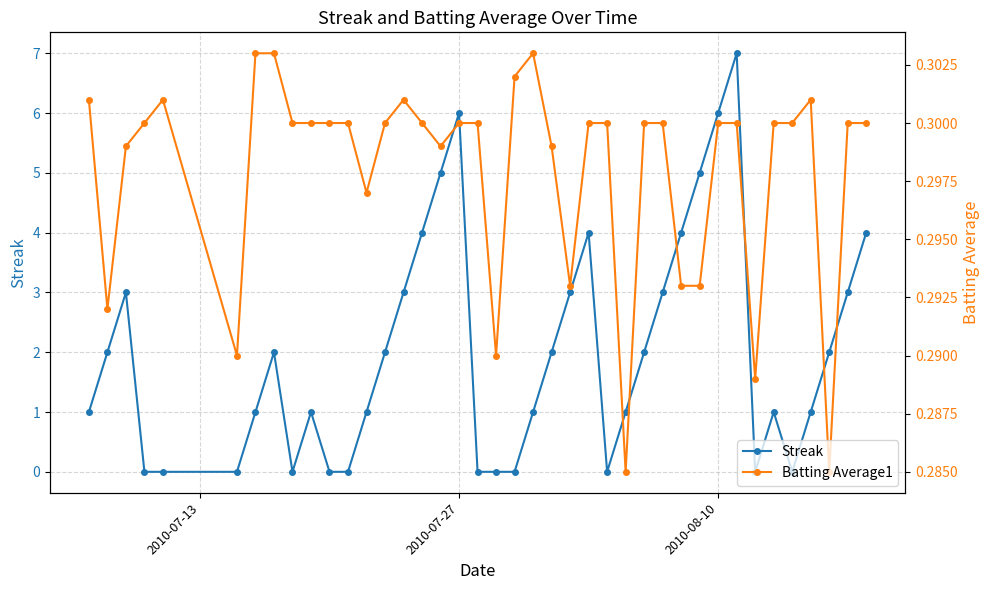

How many Streak values are between 0 and 3?

31